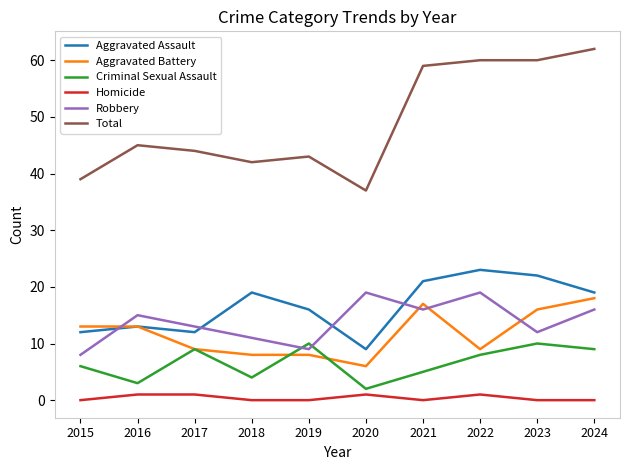

The Aggravated Assault series shows 5 at 2017. True or false?

False